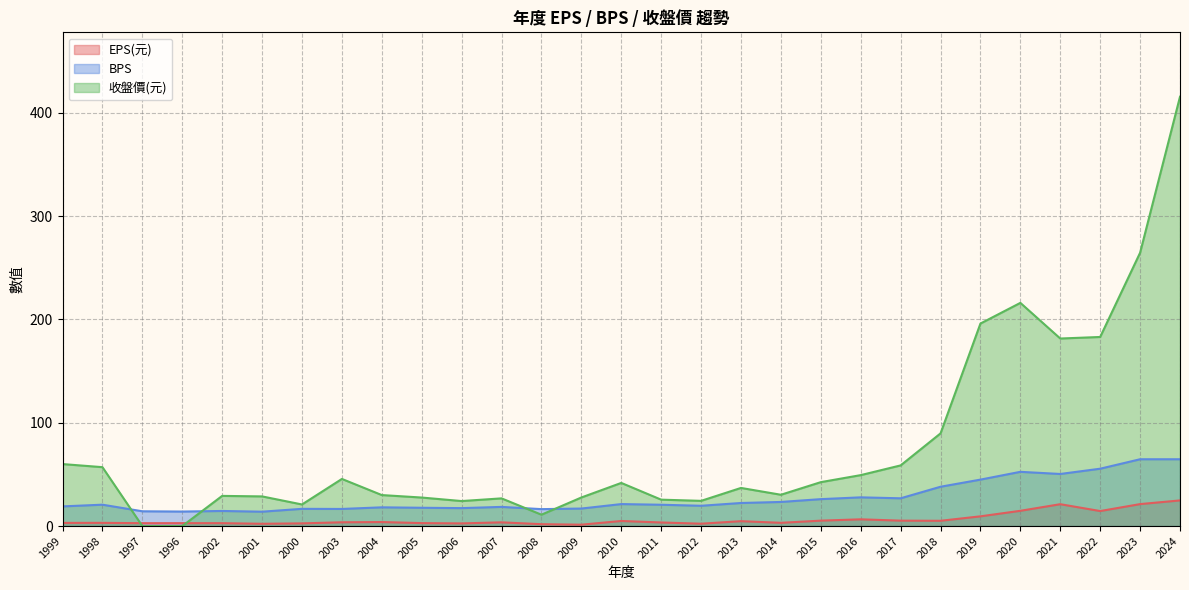

How many data points in 收盤價(元) are less than 36?

14